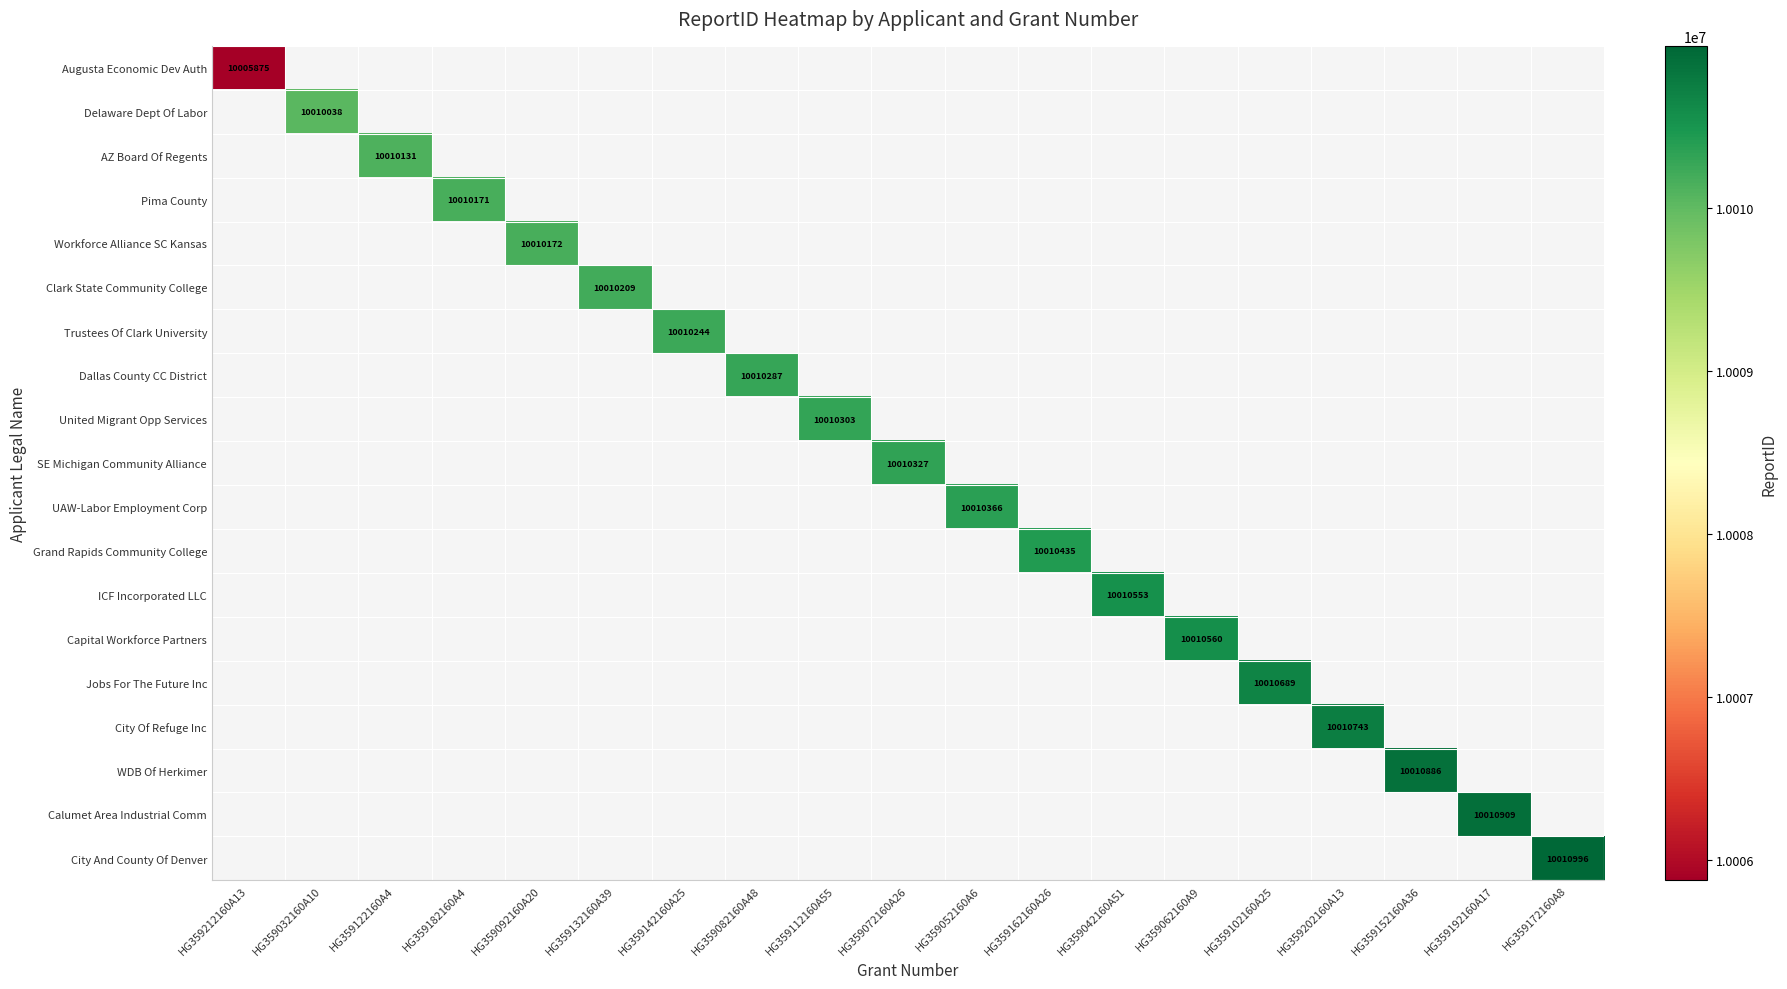

Which category has the lowest value across all series?

HG359212160A13